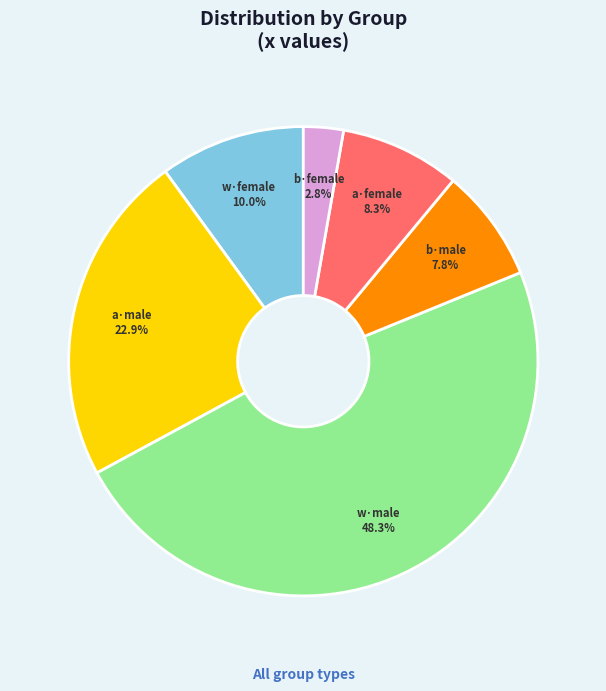

Is there any slice that represents more than half of the pie?

No